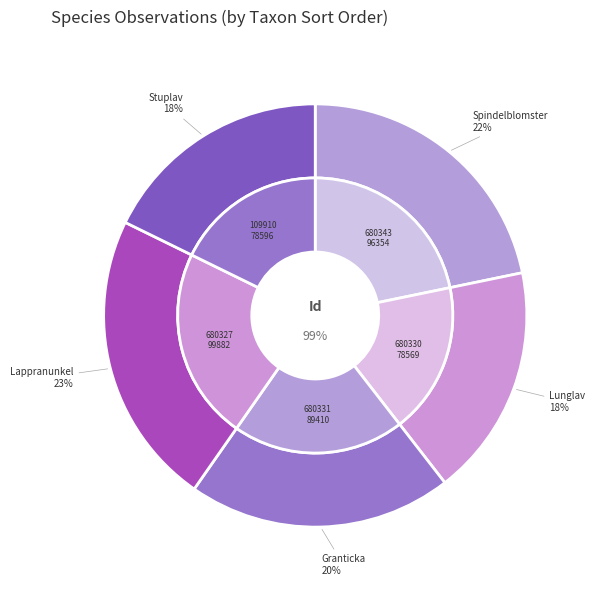

Combined, what portion of the pie is 6803316 and 6803431?

42.0%